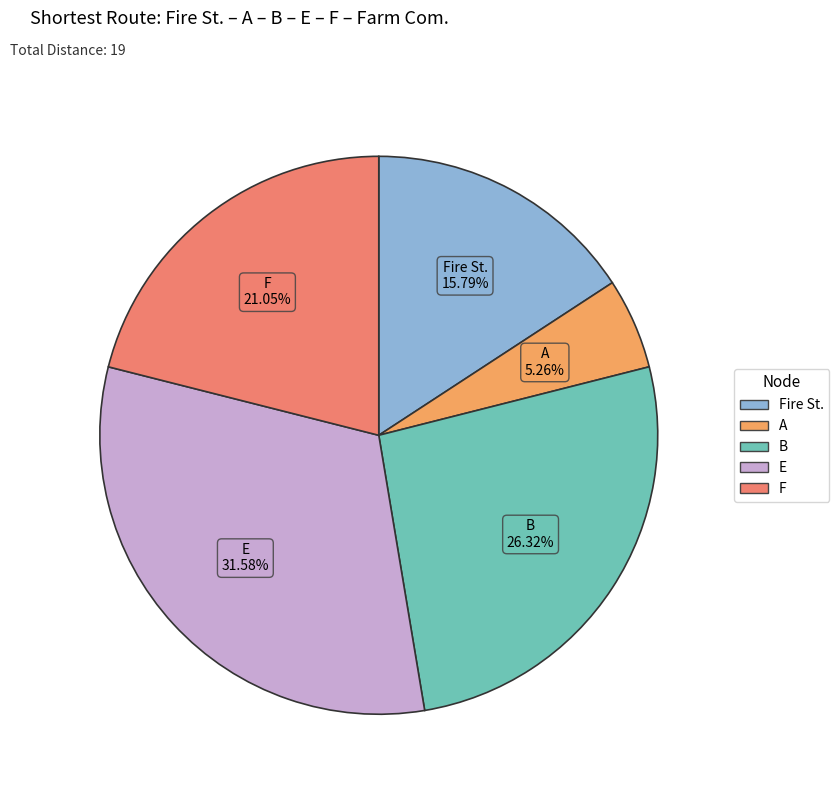

How many segments does this pie chart have?

5